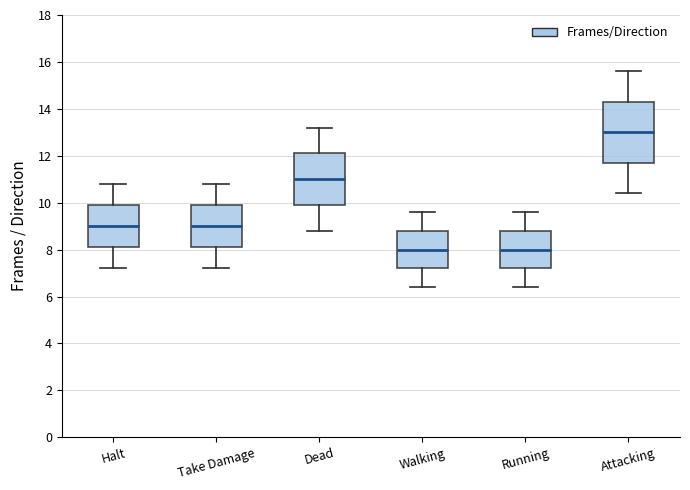

Comparing the boxes themselves (not the whiskers), which one is the tallest?

Attacking